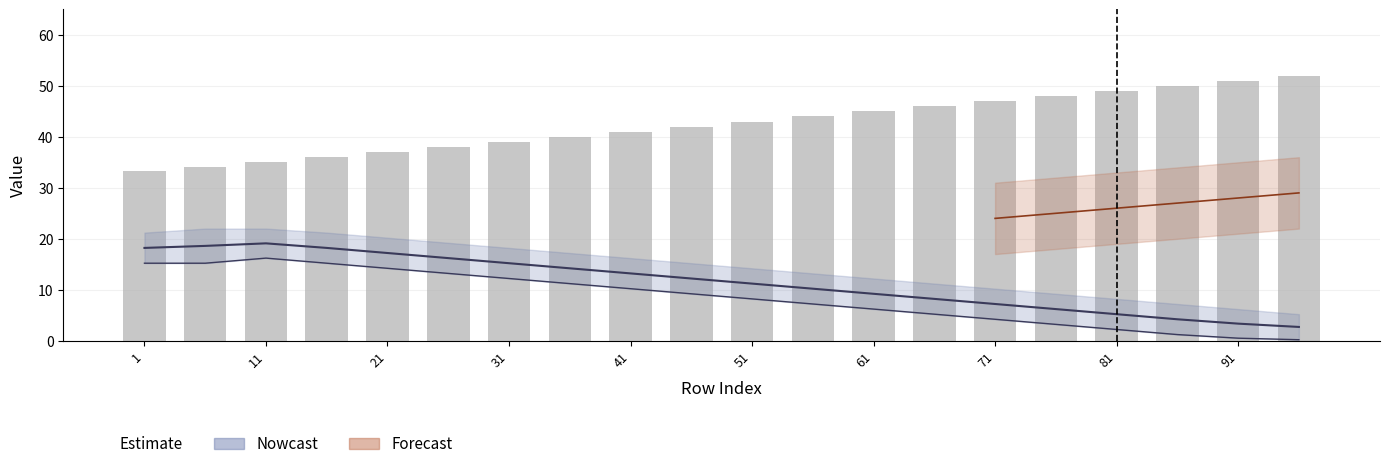

Which has a higher value, 1 or 41?

41